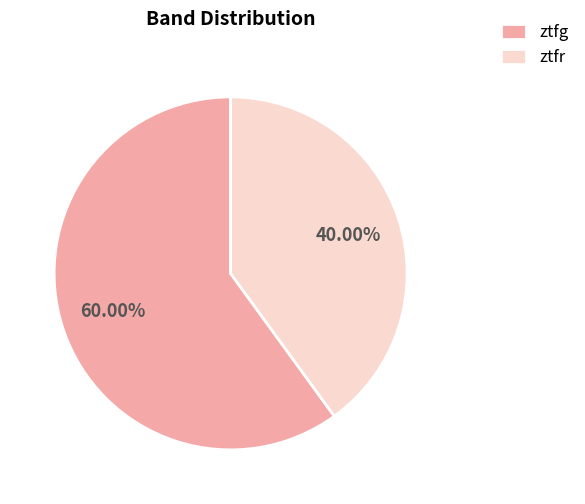

Which slice is the smallest?

ztfr